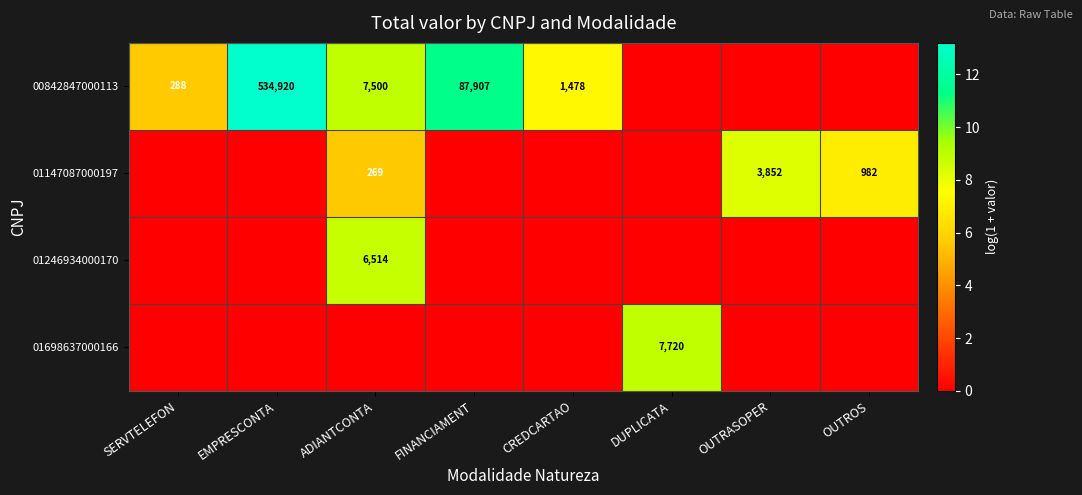

The value of 01246934000170 at ADIANTCONTA is 6514. True or false?

True